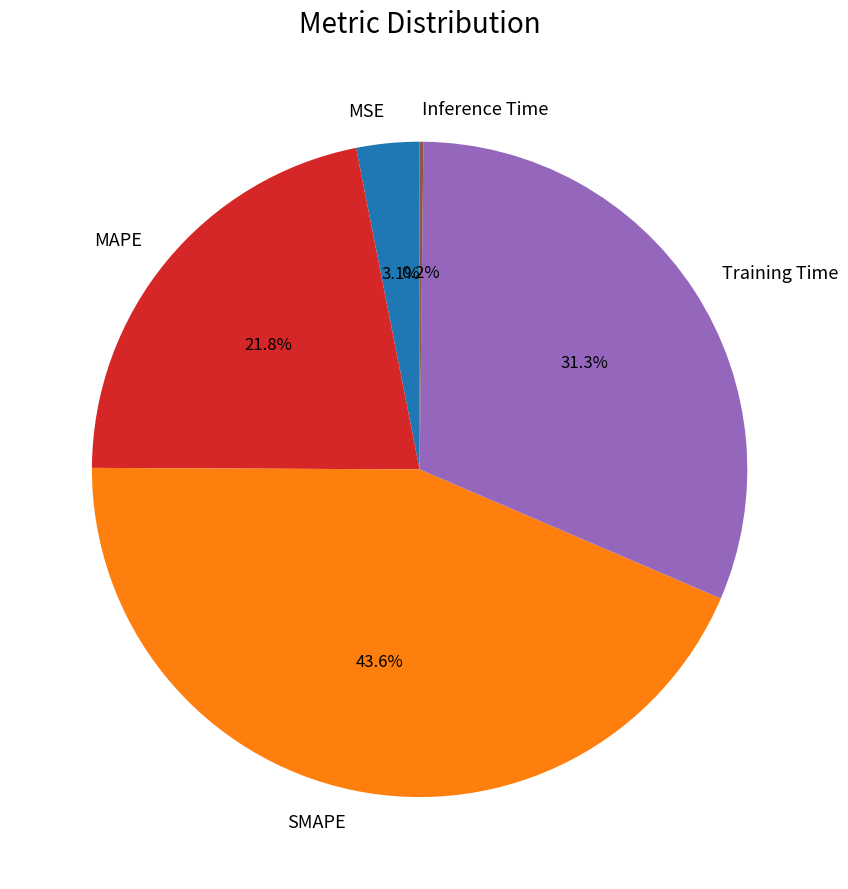

Does MSE account for over 50% of the chart?

No